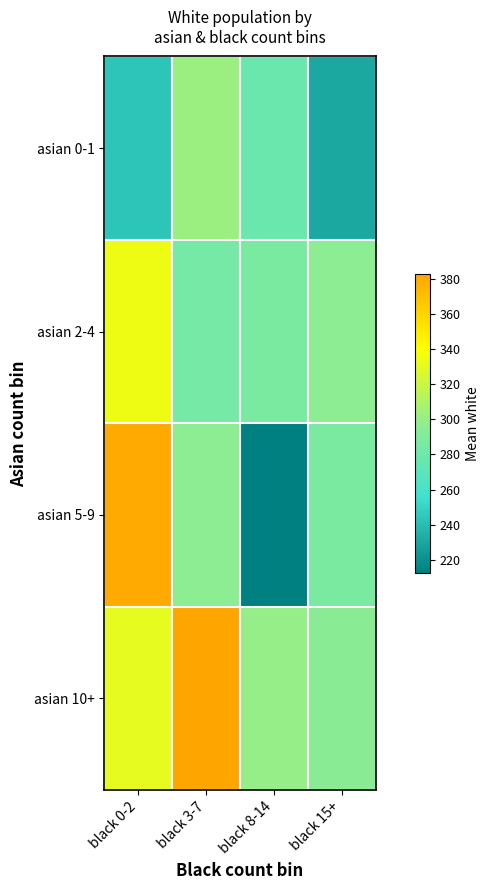

At how many categories does at least one series exceed 280?

4